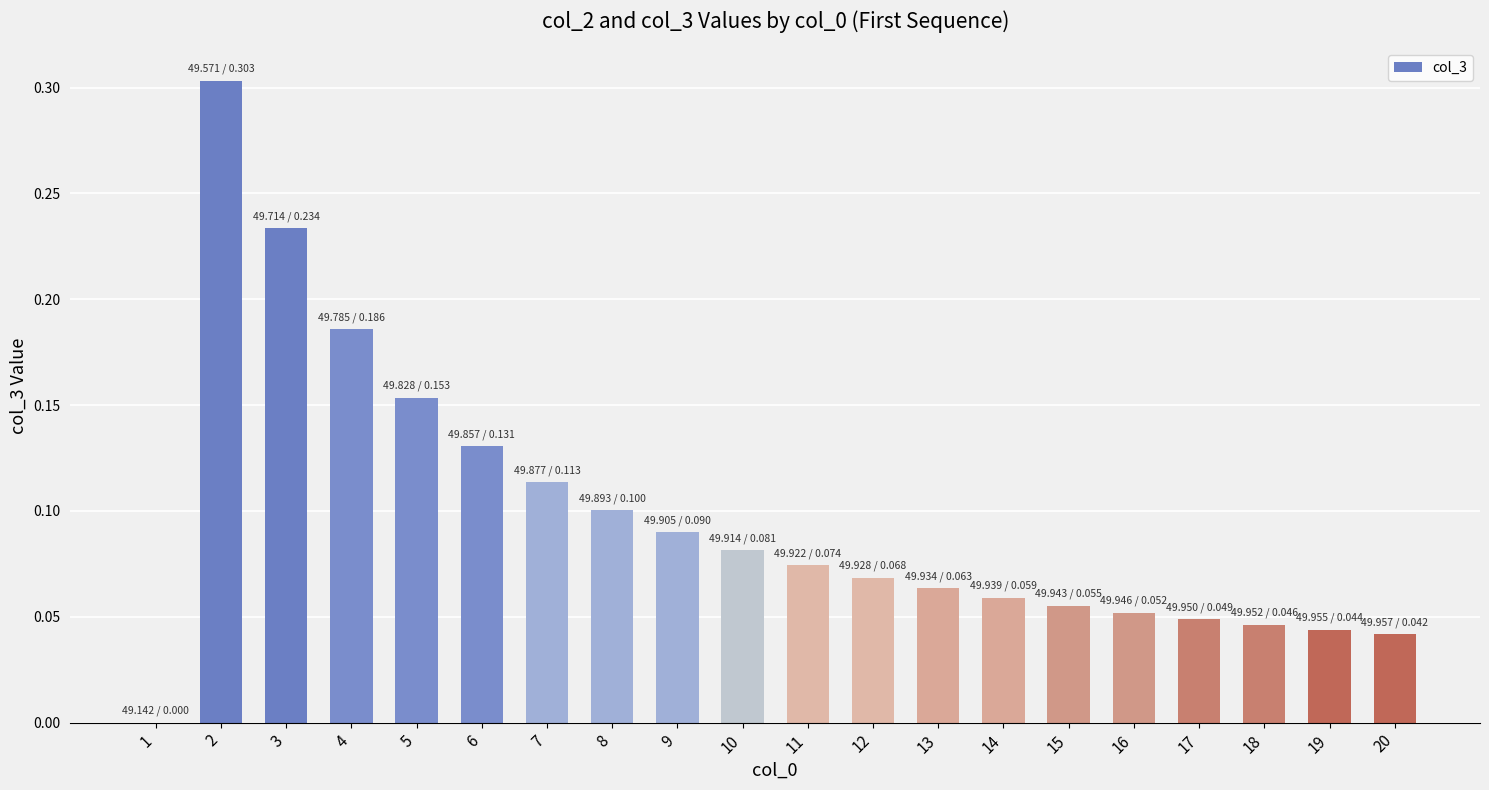

How many categories are shown in the chart?

20